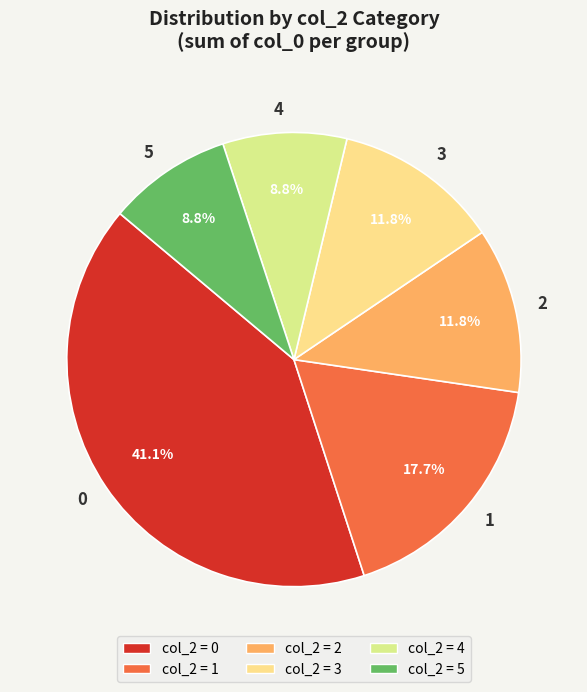

How many slices are in this pie chart?

6